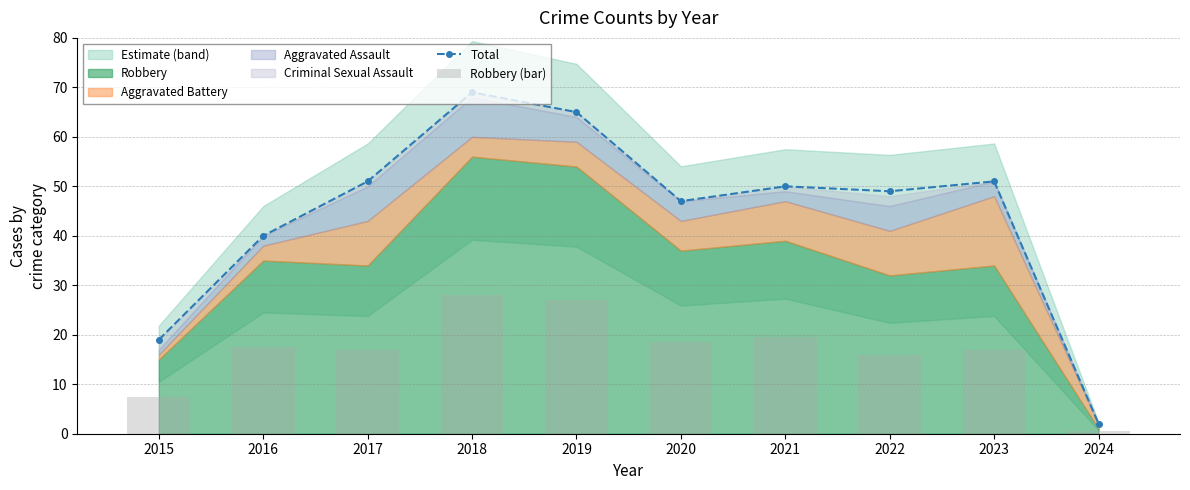

What is the difference between the Robbery (bar) values at 2020 and 2017?

1.5